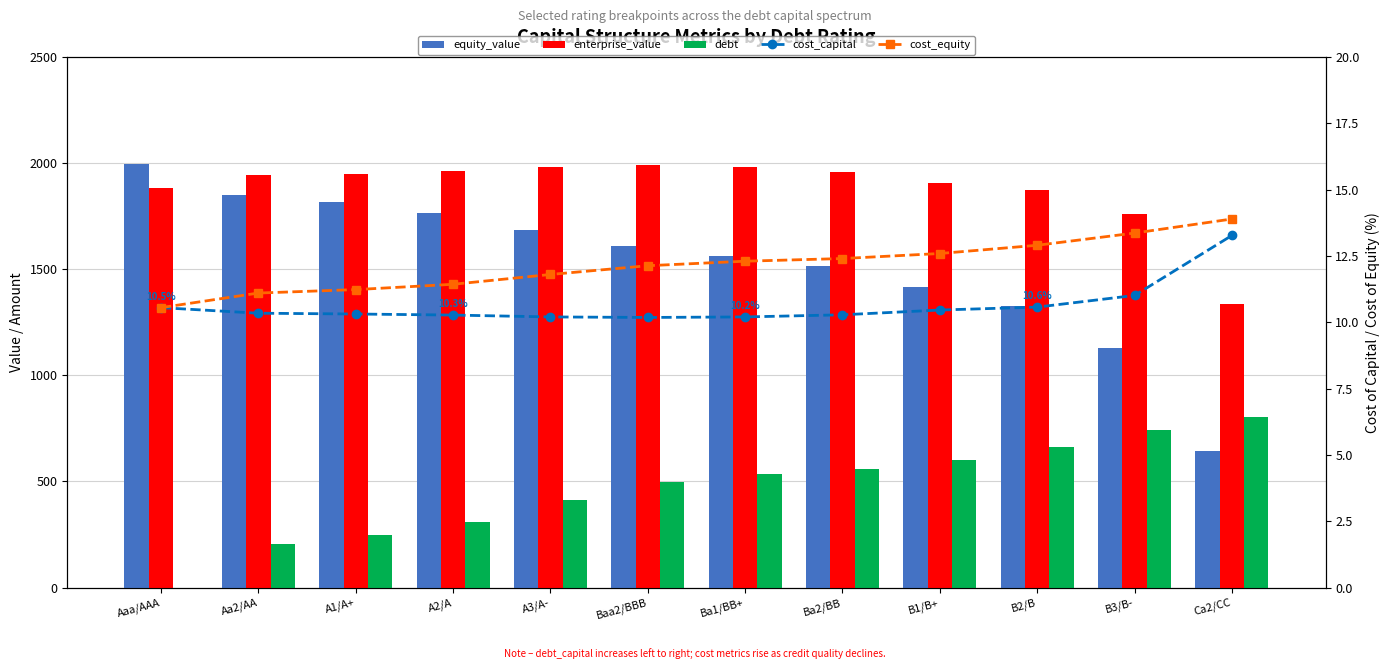

Where is cost_capital nearest to the value 11?

B3/B-